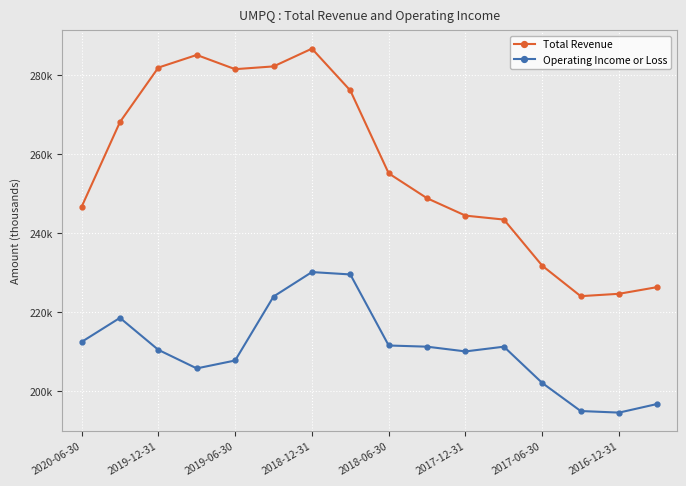

What is the average value of the Operating Income or Loss series?

210738